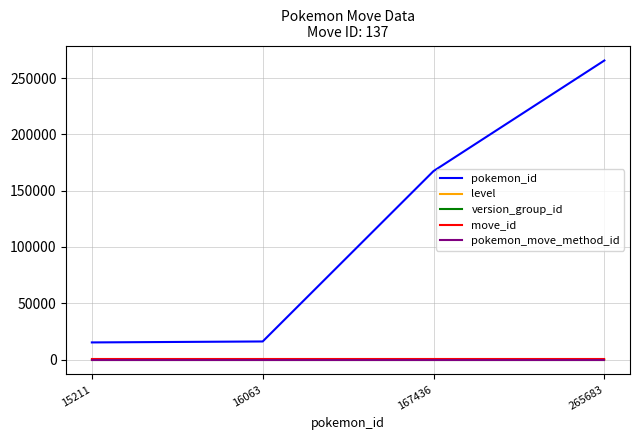

Between 16063 and 265683, which series saw the biggest shift?

pokemon_id